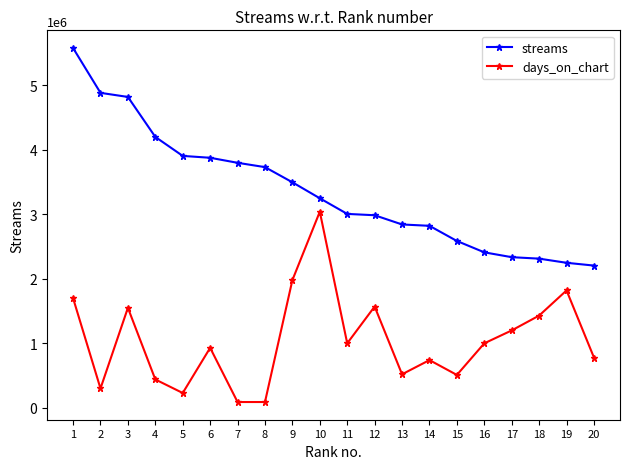

Rank the series at 5 from highest to lowest value.

streams, days_on_chart